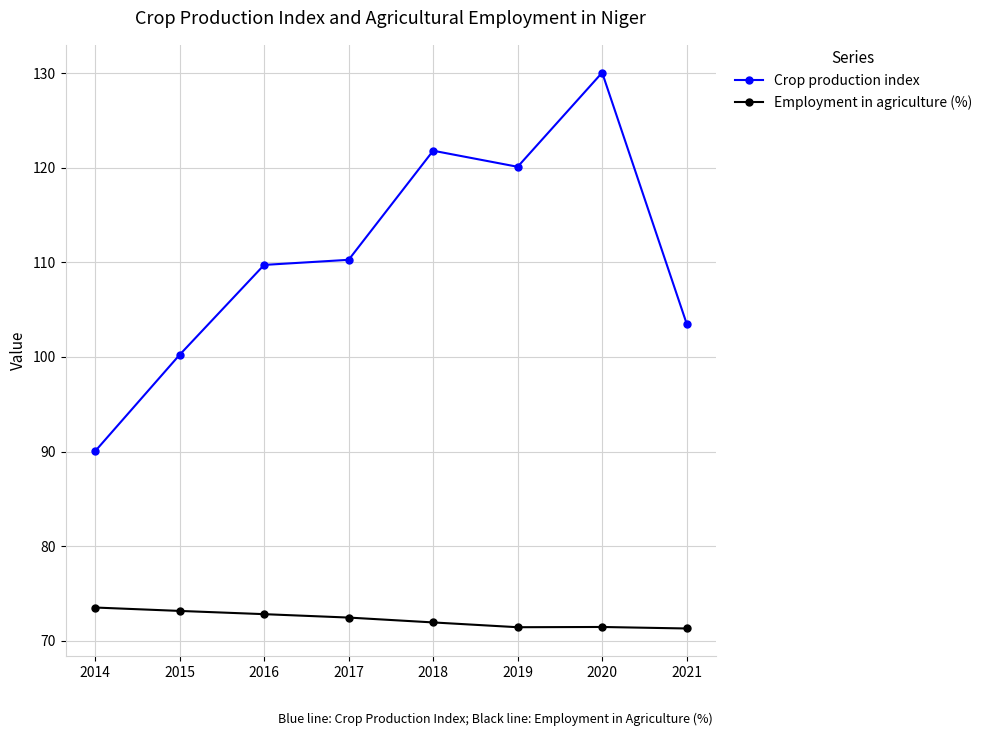

Where does the Employment in agriculture (%) series first go above 72?

2014